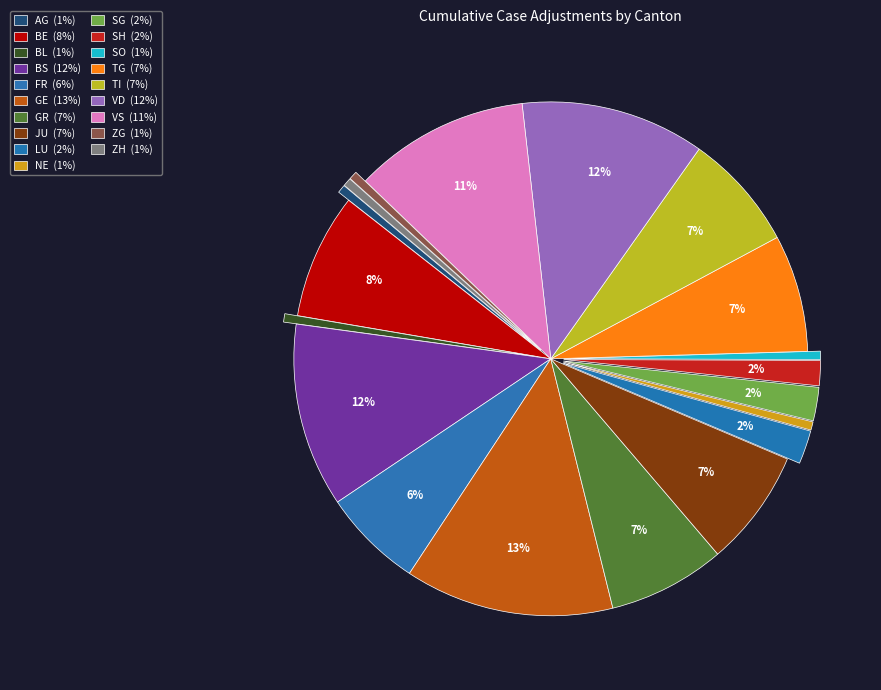

The ZG slice represents 1% of the pie. True or false?

True